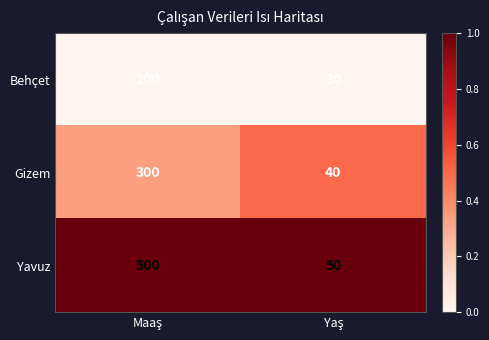

List the series in order of their peak value, lowest first.

Behçet, Gizem, Yavuz